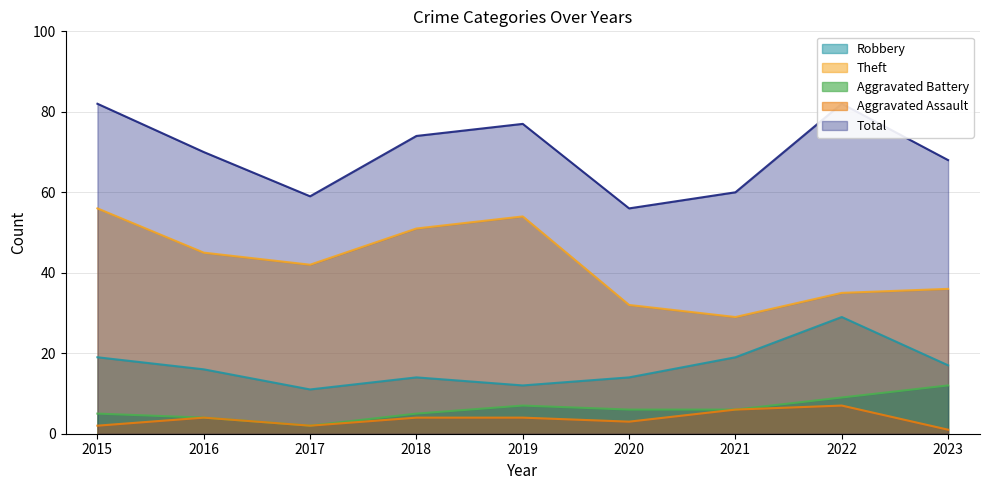

Reading right to left, what are all the values shown in this chart?

Robbery: 17	29	19	14	12	14	11	16	19
Theft: 36	35	29	32	54	51	42	45	56
Aggravated Battery: 12	9	6	6	7	5	2	4	5
Aggravated Assault: 1	7	6	3	4	4	2	4	2
Total: 68	82	60	56	77	74	59	70	82